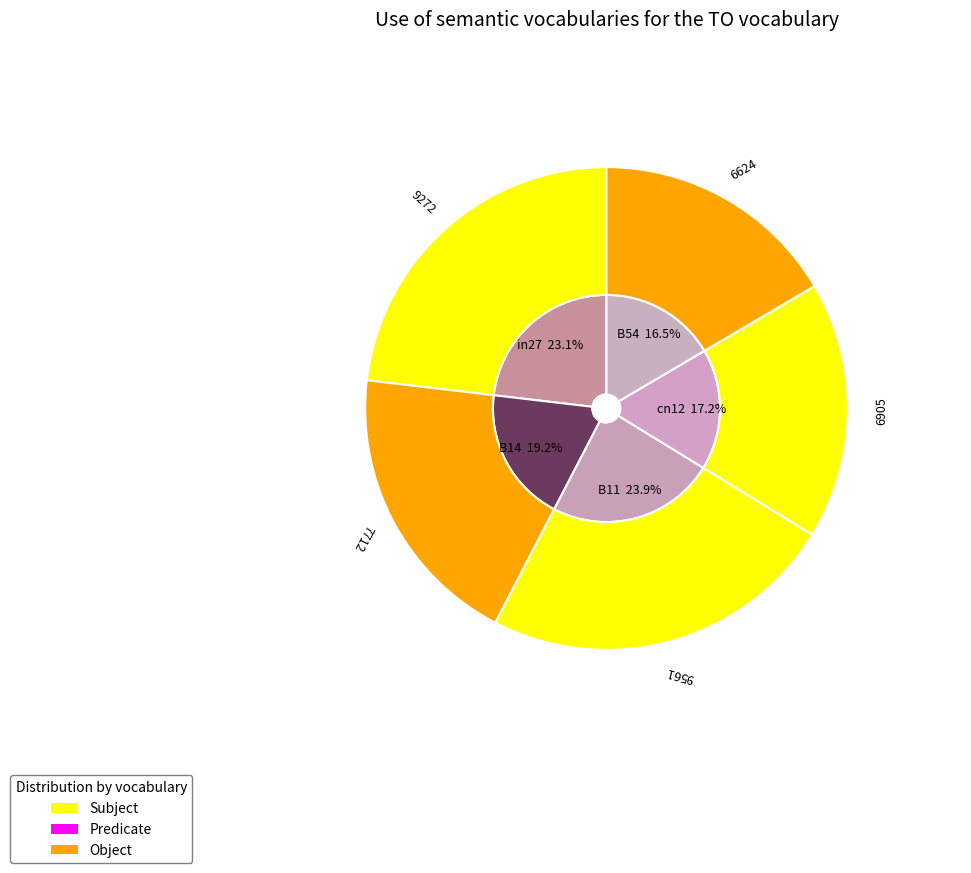

How many slices are in this pie chart?

5